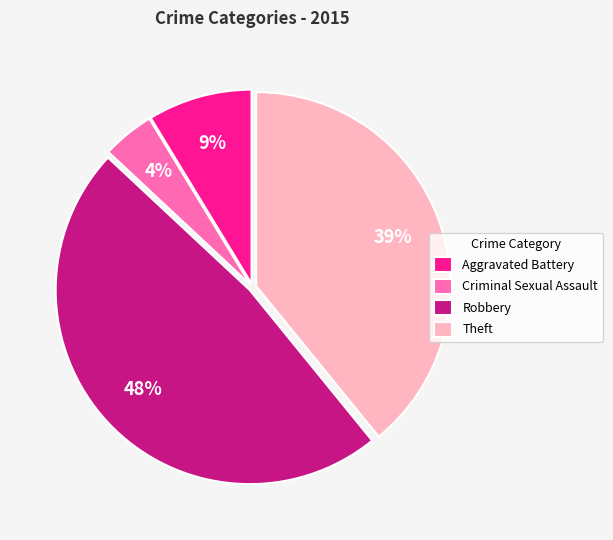

Rank the categories by value from highest to lowest.

Robbery, Theft, Aggravated Battery, Criminal Sexual Assault